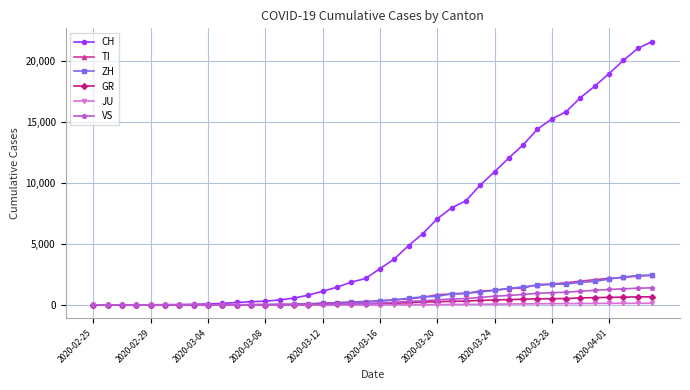

What is the maximum value shown in the chart?

21605